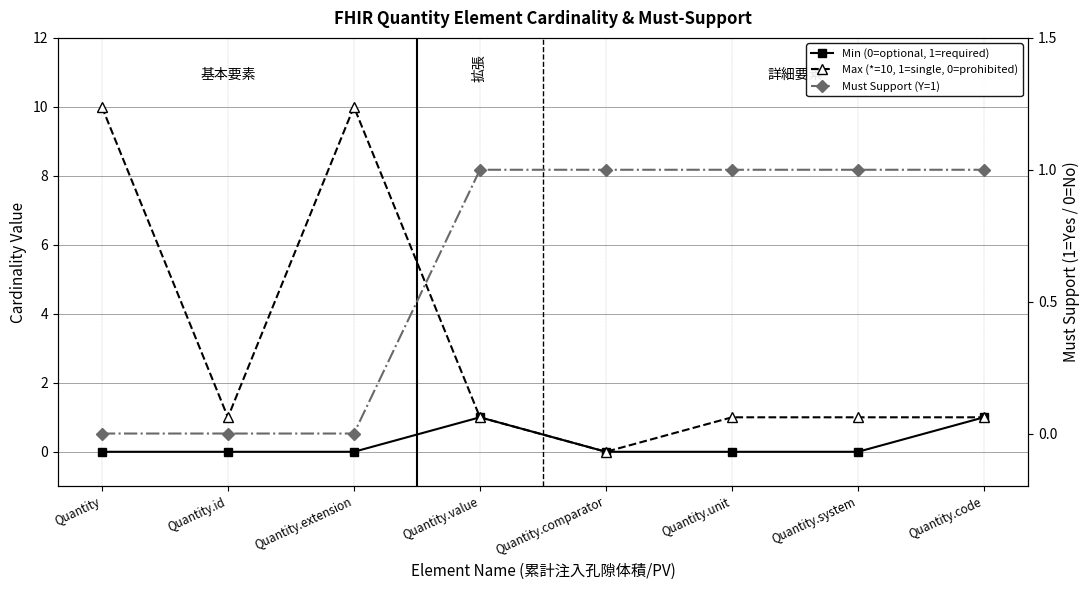

Reading left to right, extract all data points from this chart.

Min (0=optional, 1=required): Quantity=0	Quantity.id=0	Quantity.extension=0	Quantity.value=1	Quantity.comparator=0	Quantity.unit=0	Quantity.system=0	Quantity.code=1
Max (*=10, 1=single, 0=prohibited): Quantity=10	Quantity.id=1	Quantity.extension=10	Quantity.value=1	Quantity.comparator=0	Quantity.unit=1	Quantity.system=1	Quantity.code=1
Must Support (Y=1): Quantity=0	Quantity.id=0	Quantity.extension=0	Quantity.value=1	Quantity.comparator=1	Quantity.unit=1	Quantity.system=1	Quantity.code=1